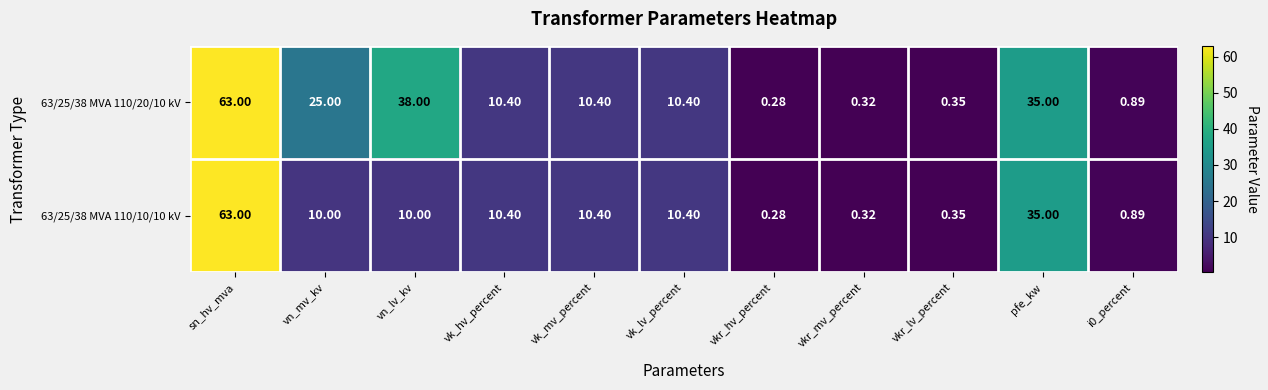

Is the value of 63/25/38 MVA 110/10/10 kV at vn_lv_kv greater than the value of 63/25/38 MVA 110/20/10 kV at vn_lv_kv?

No